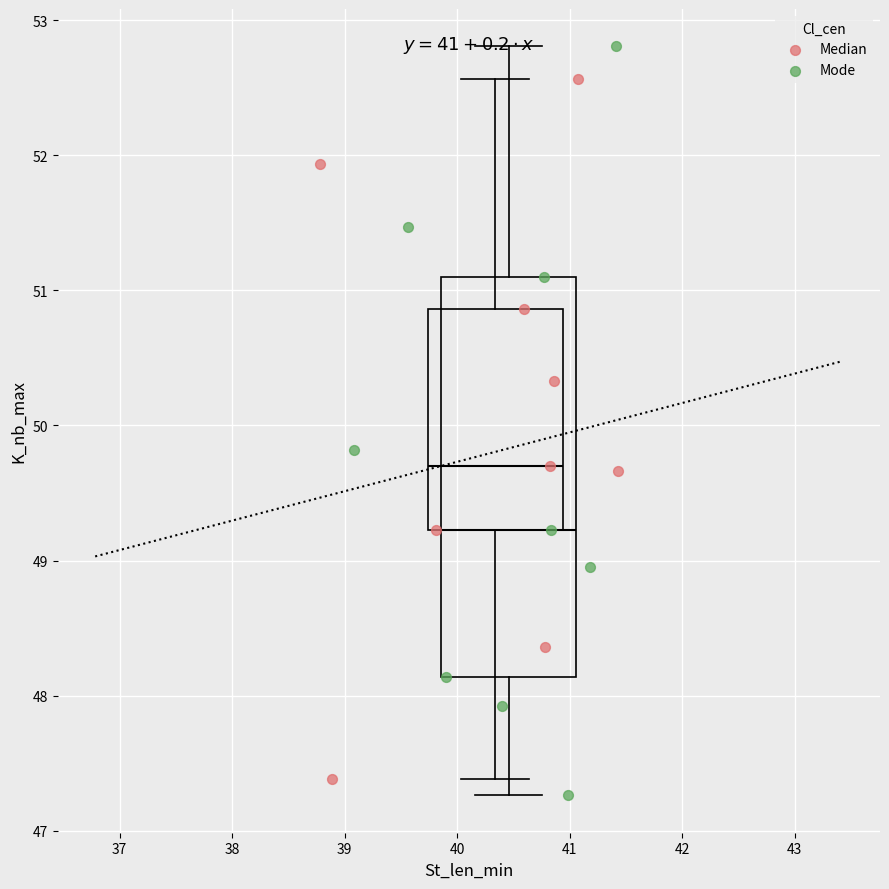

Which series reaches the maximum Y coordinate?

Mode